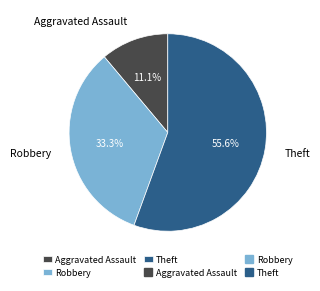

To the nearest percent, what is the average slice percentage?

33%